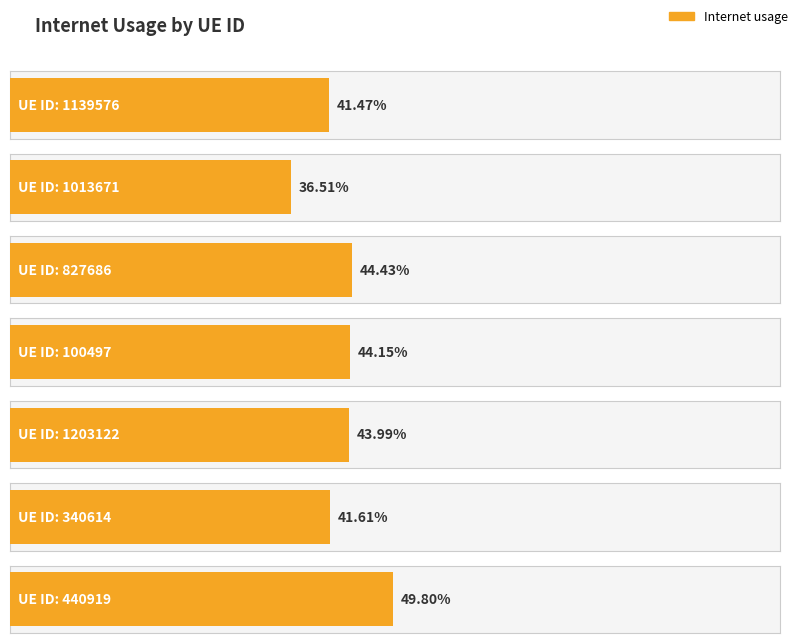

Is it true that the value at 1013671 is 0.4?

True